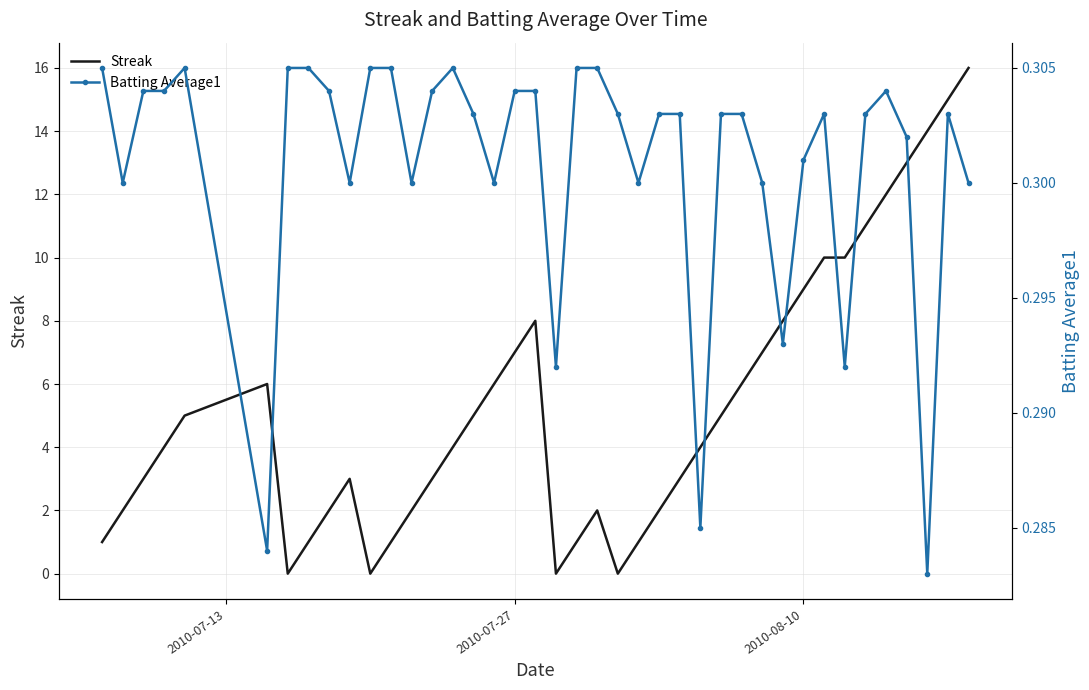

What is the highest value of the Streak series?

16